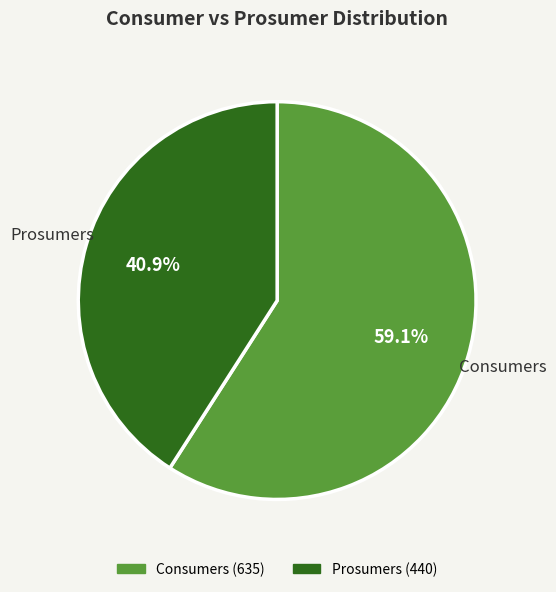

Which slice is the smallest?

Prosumers